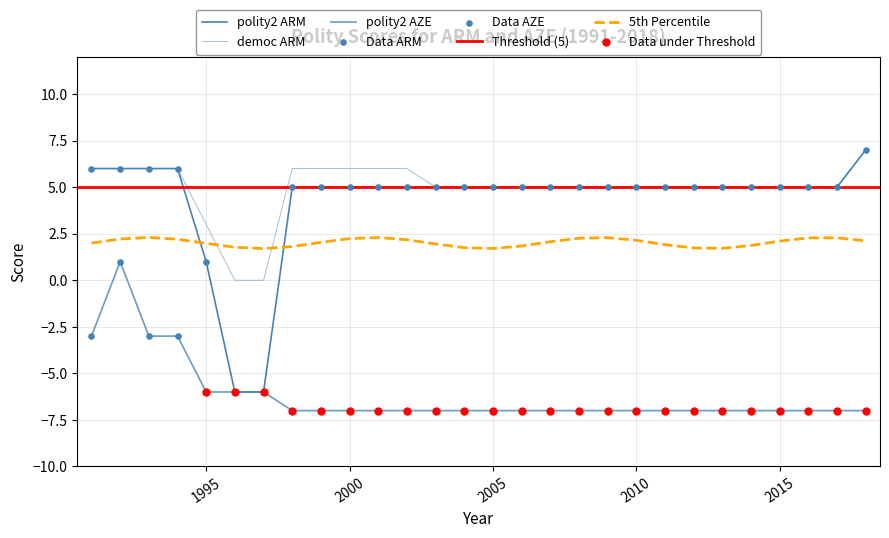

Which series has the largest Y range (max minus min)?

polity2_ARM